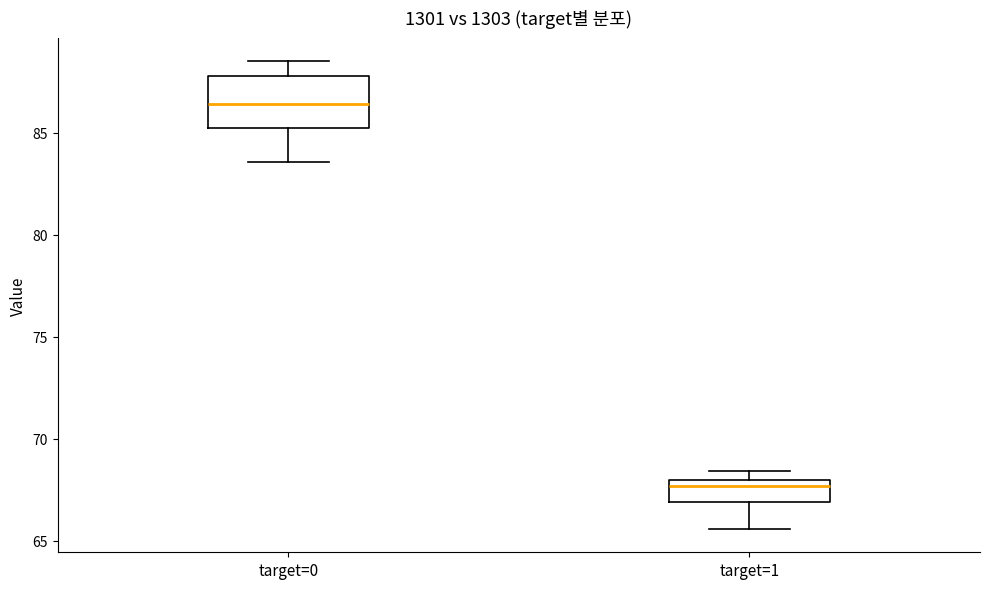

Where does the lower whisker of the box for target=1 end on the y-axis? The values are not printed on the chart, so give them approximately, as read against the axis.

65.5